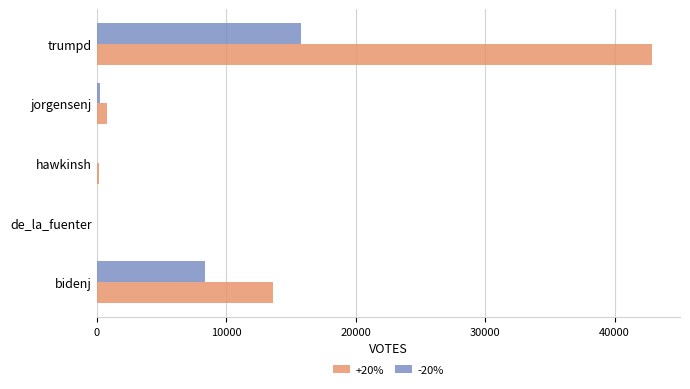

At which category does the chart reach its peak across all series?

trumpd